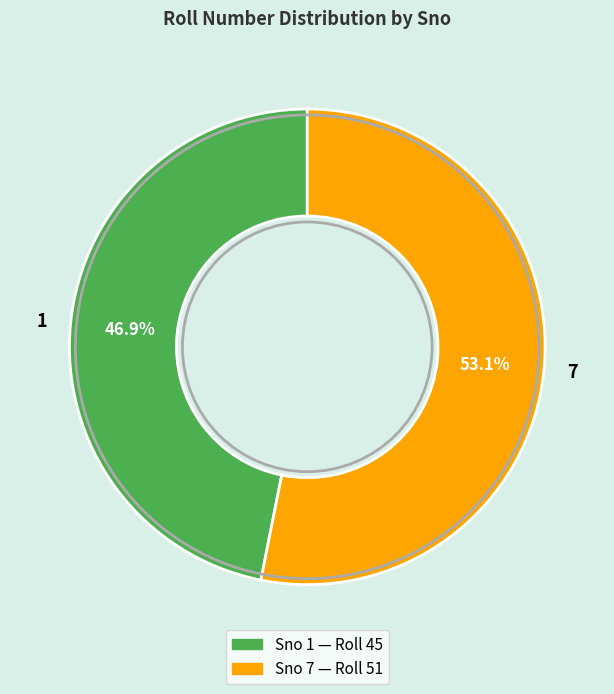

Count the number of slices in the pie.

2